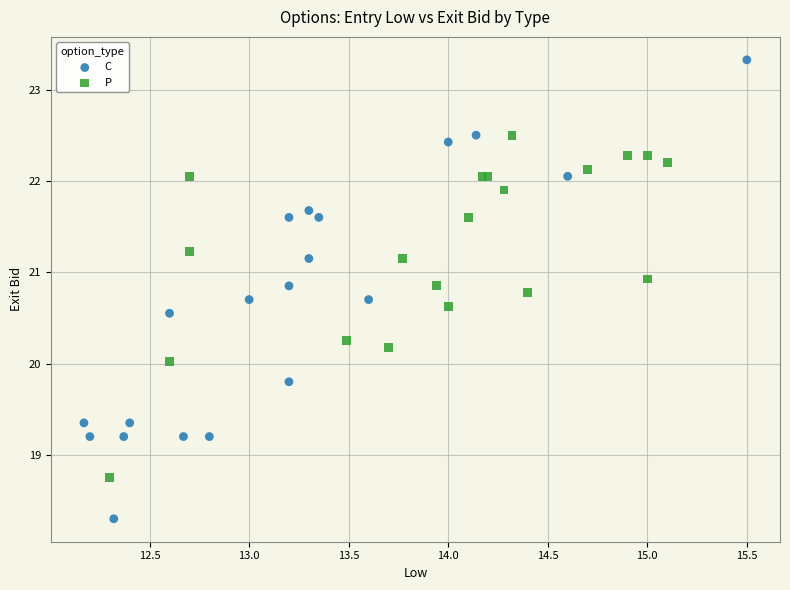

What are all the series names shown in the legend?

C, P